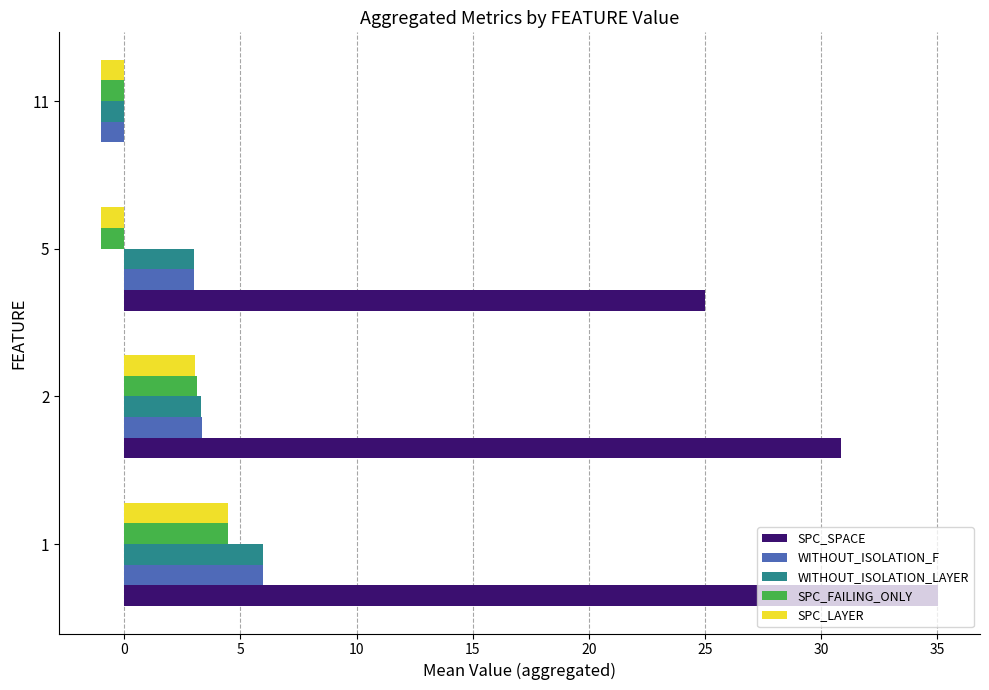

What is the total value across all series at 11?

-4.0